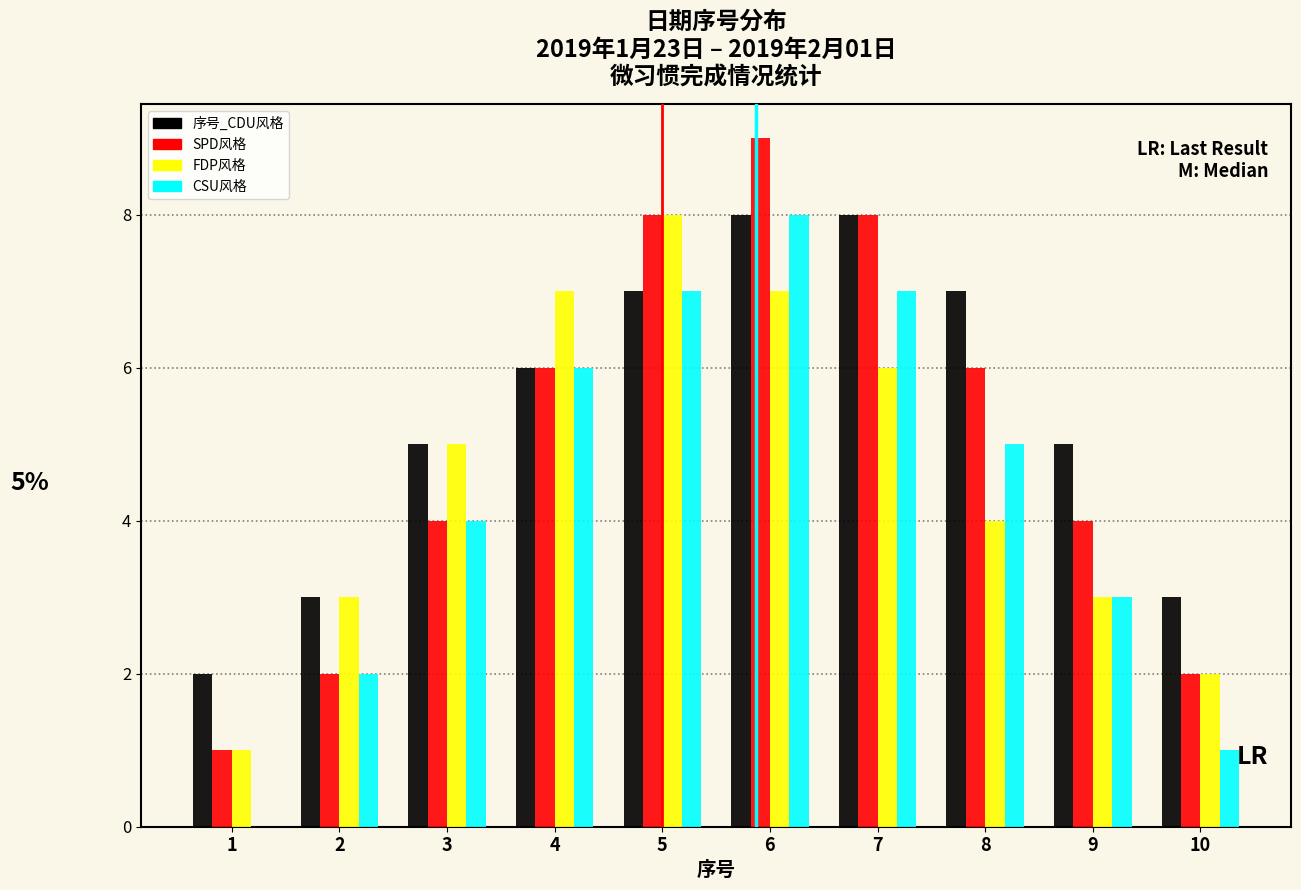

Is the value of 序号_CDU风格 at 1 greater than the value of SPD风格 at 7?

No